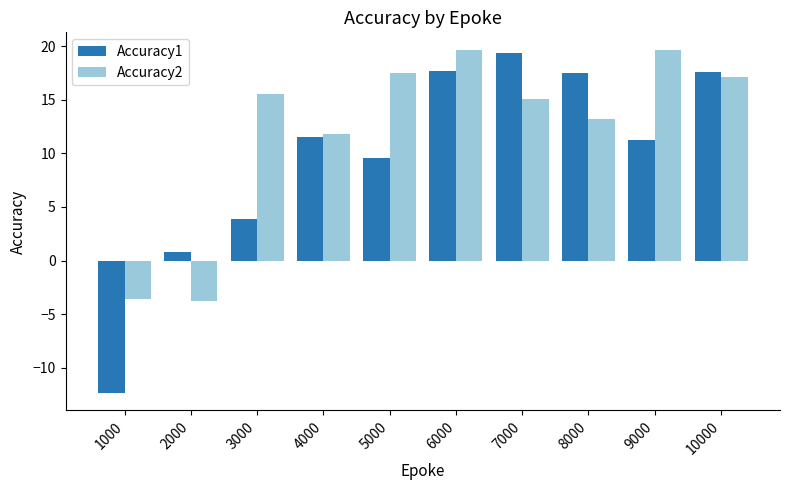

At 5000, list the series in order from largest to smallest.

Accuracy2, Accuracy1